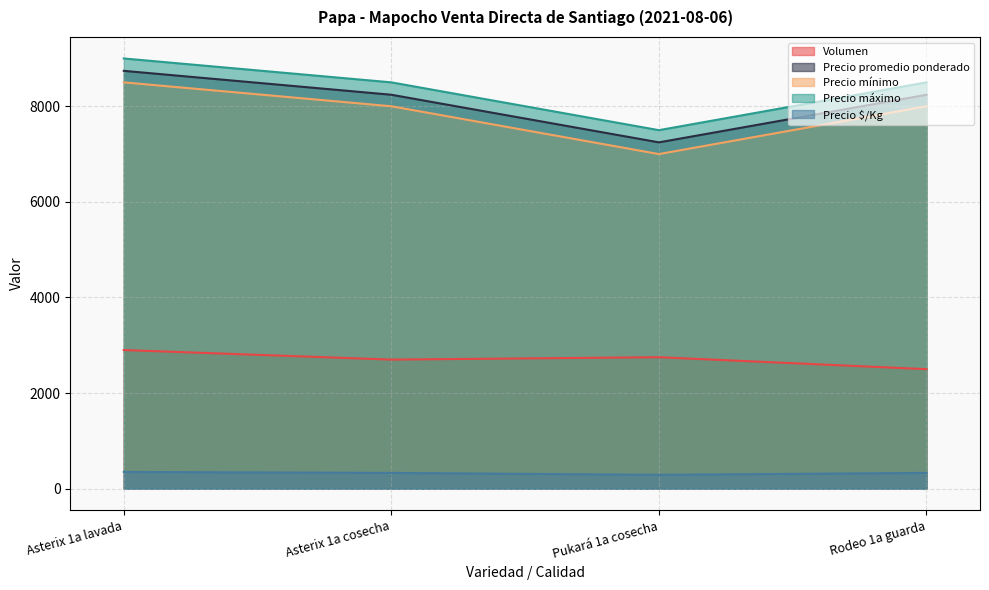

What are all the series names shown in the legend?

Volumen, Precio promedio ponderado, Precio mínimo, Precio máximo, Precio $/Kg